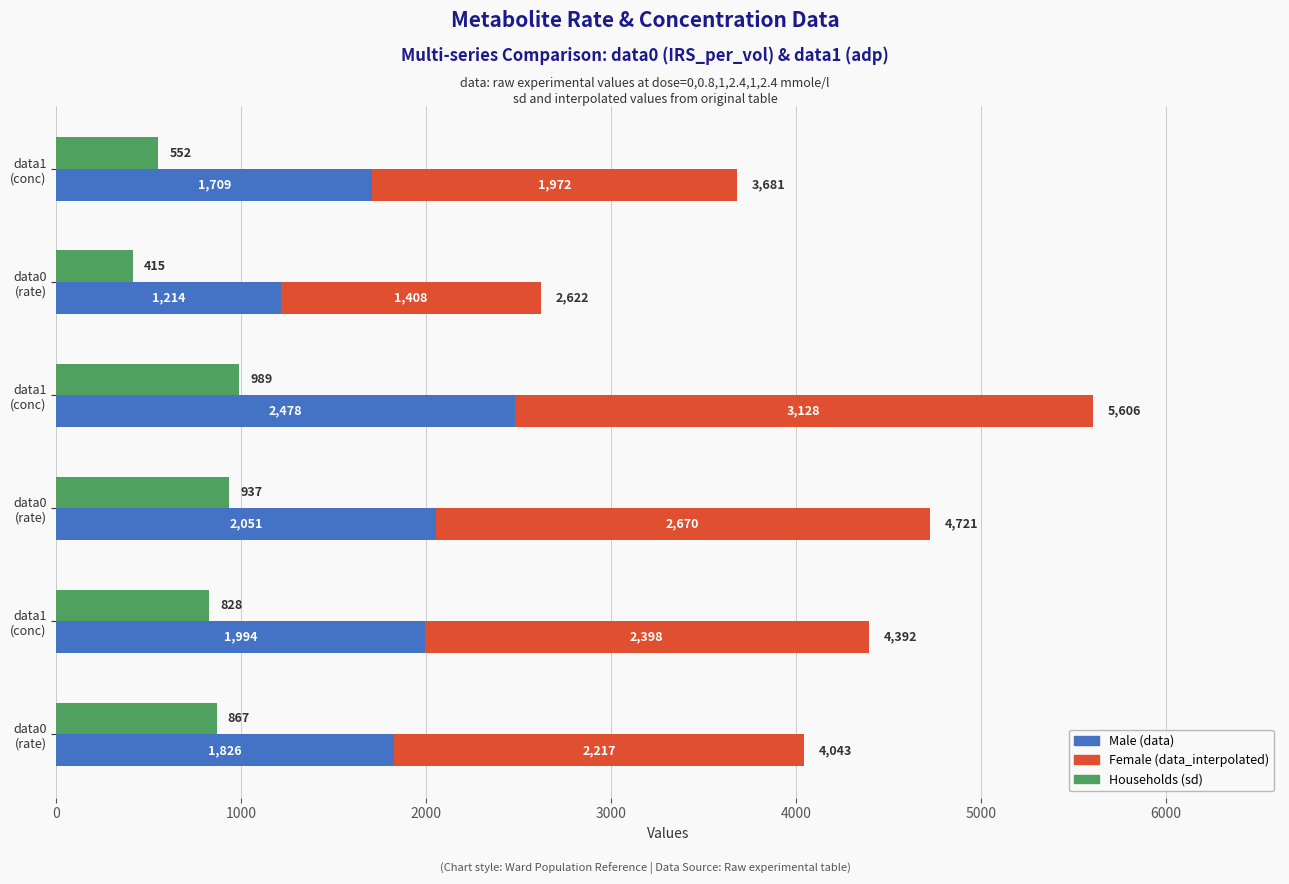

Read the Female value at data0 (rate), to the nearest 100.

1400